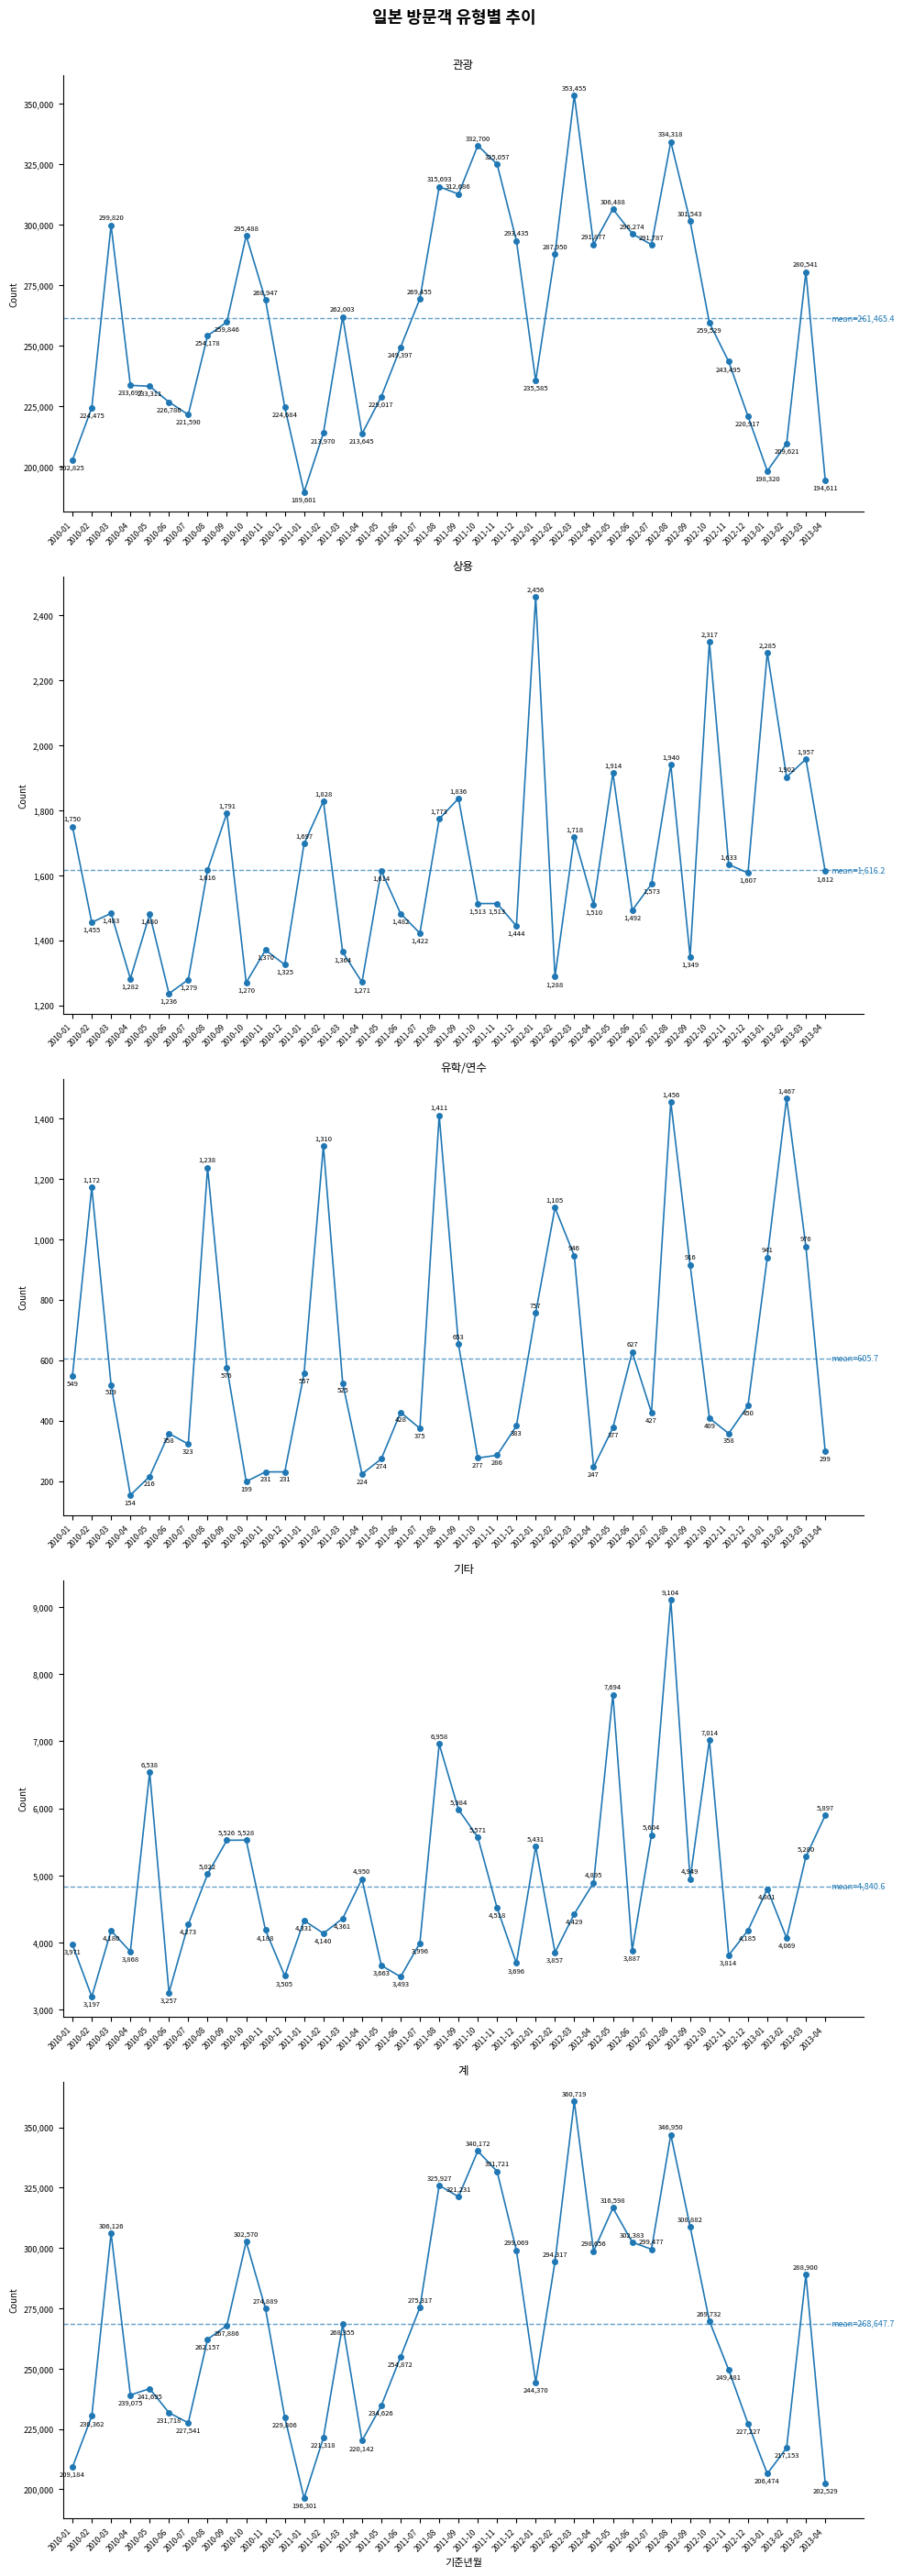

Between 2011-07 and 2013-01, which series saw the biggest shift?

관광